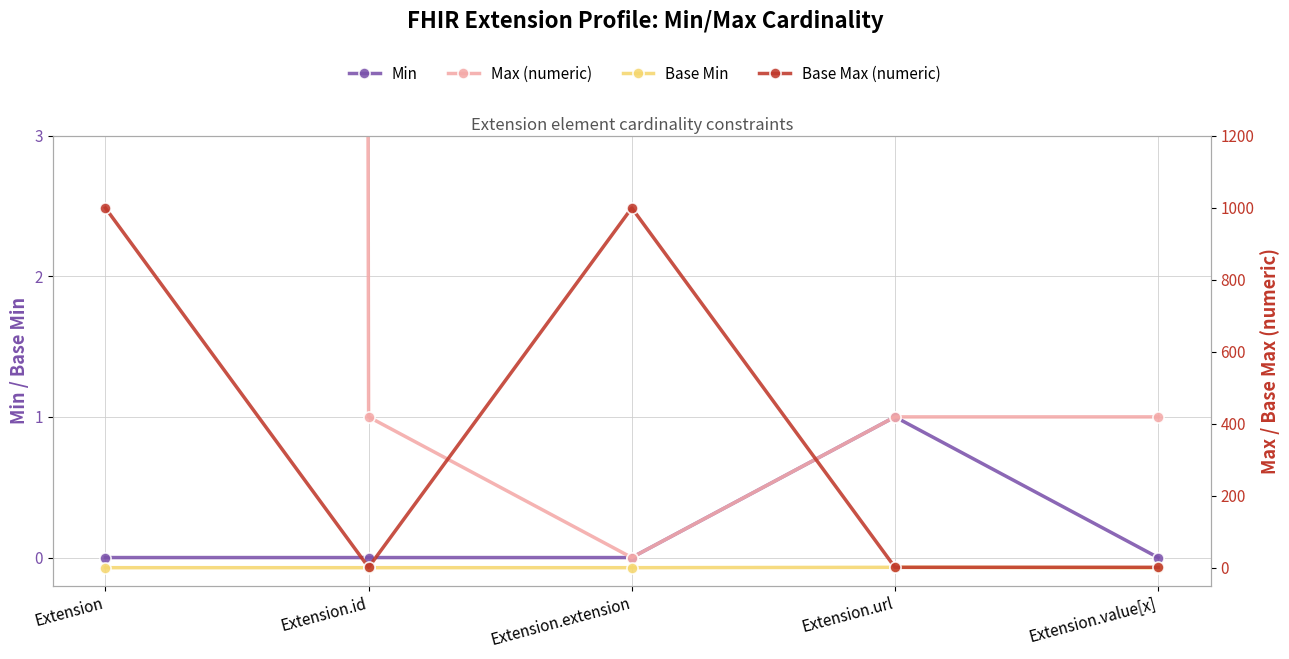

At which category does the chart reach its minimum across all series?

Extension